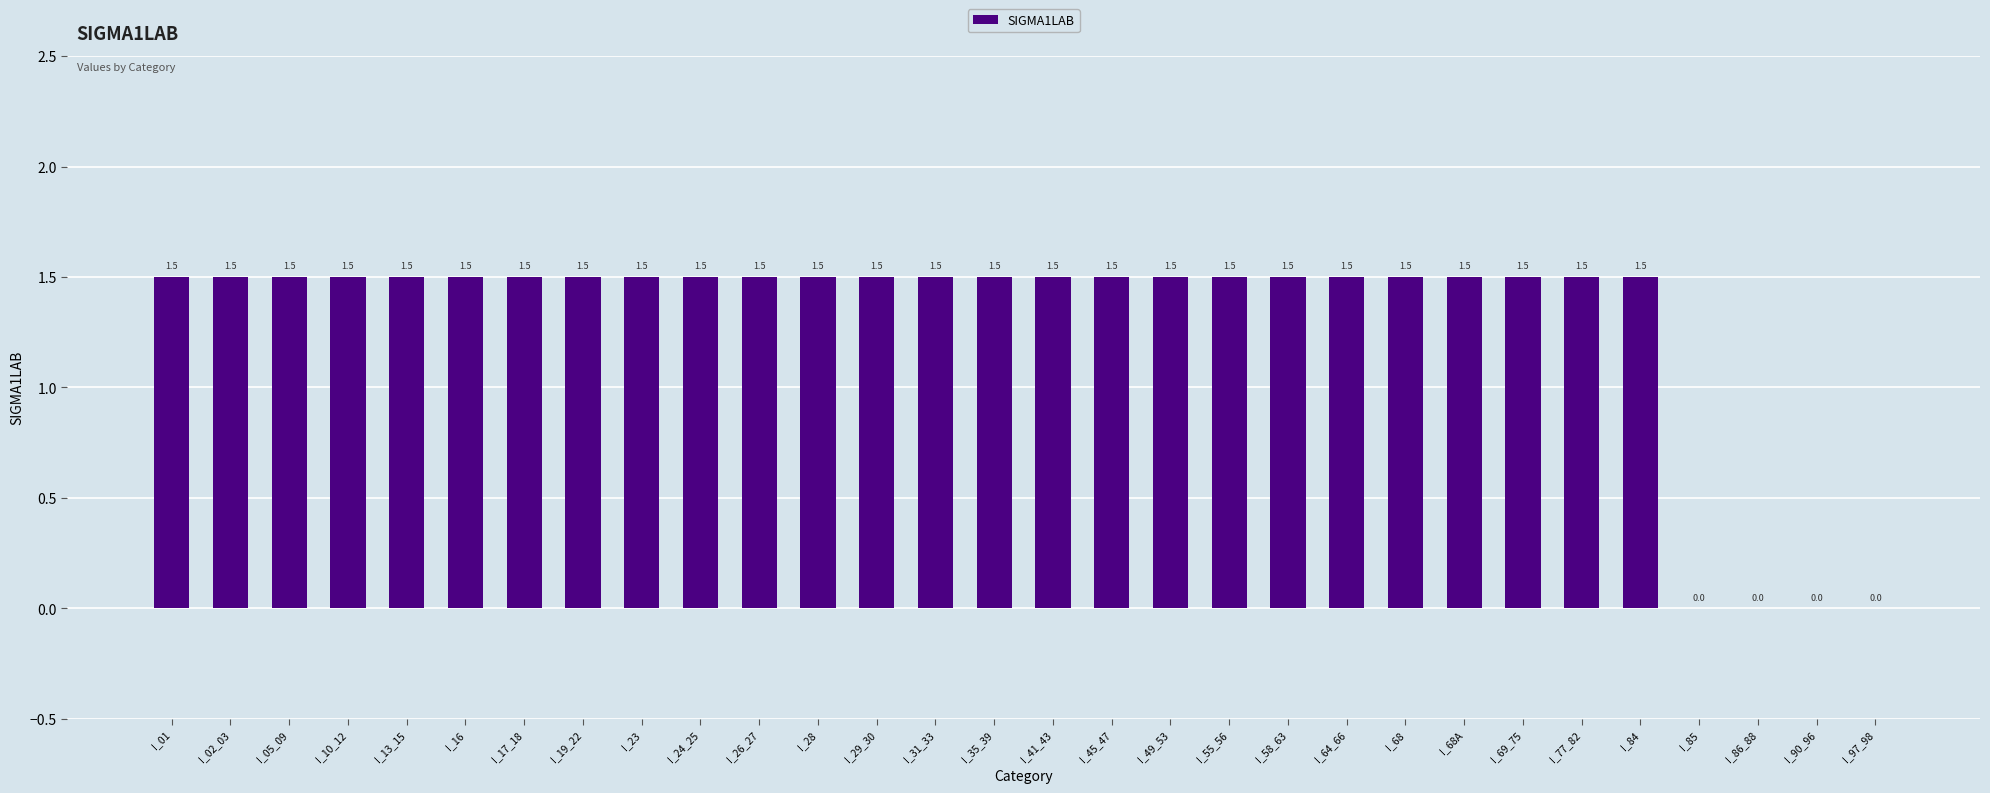

The value at I_86_88 is 0.0. True or false?

True